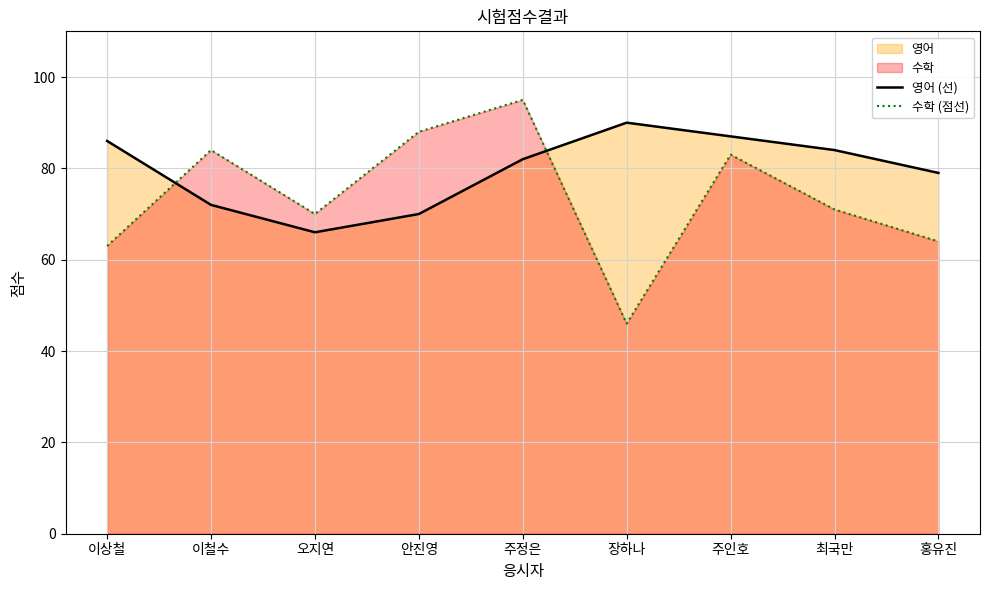

What is the difference between the second highest and minimum values in the 수학 (점선) series?

42